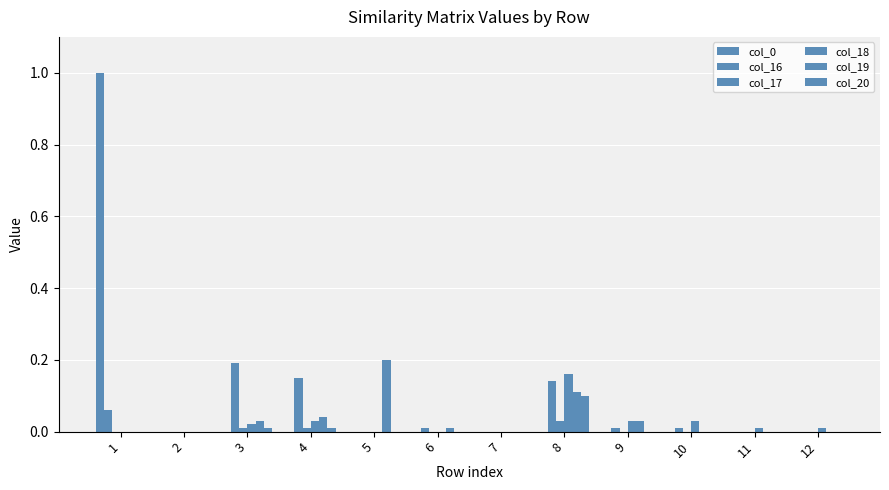

At how many categories does at least one series exceed 0?

10